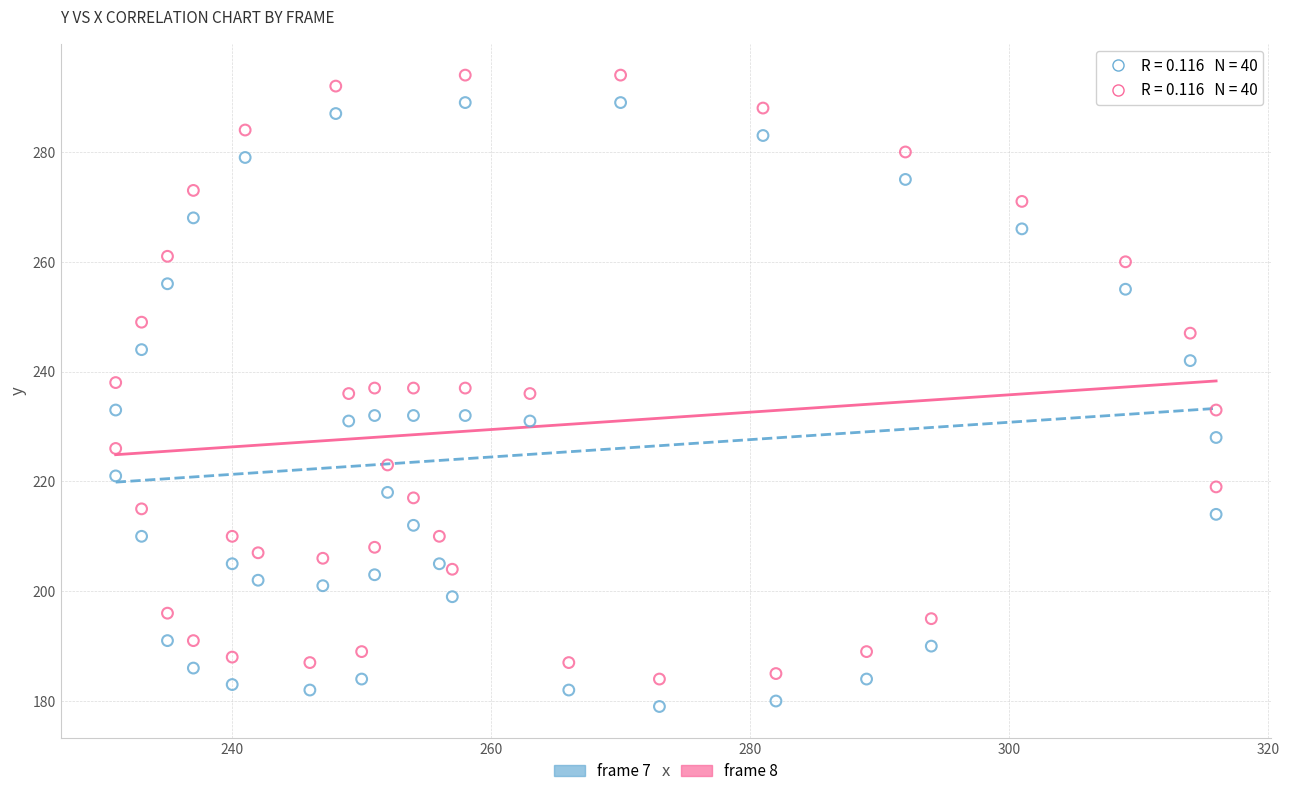

What is the X range (max minus min) for the scatter plot?

85